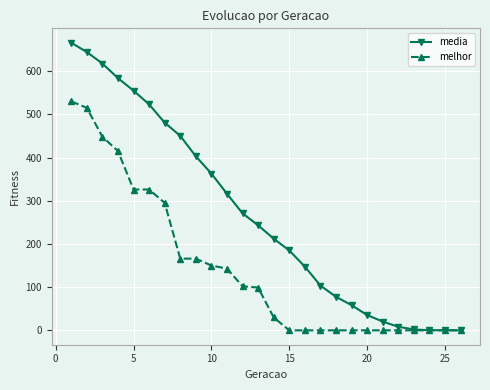

Which series has the widest spread of values?

media